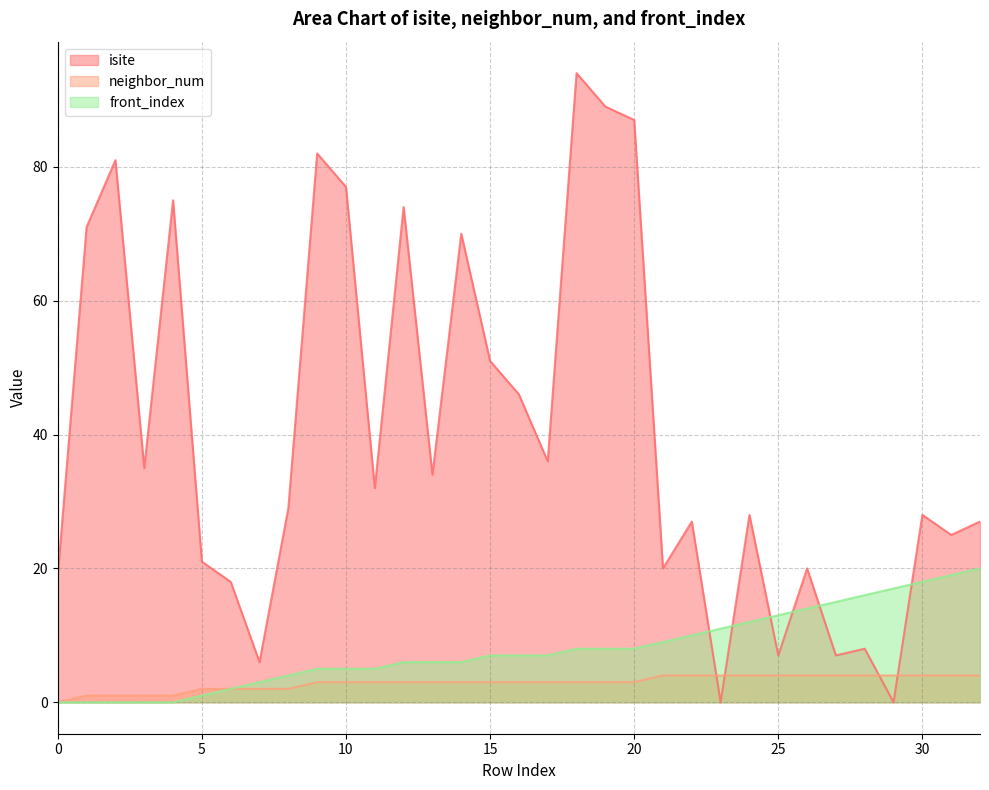

What is the label of the 21st point from the right?

12